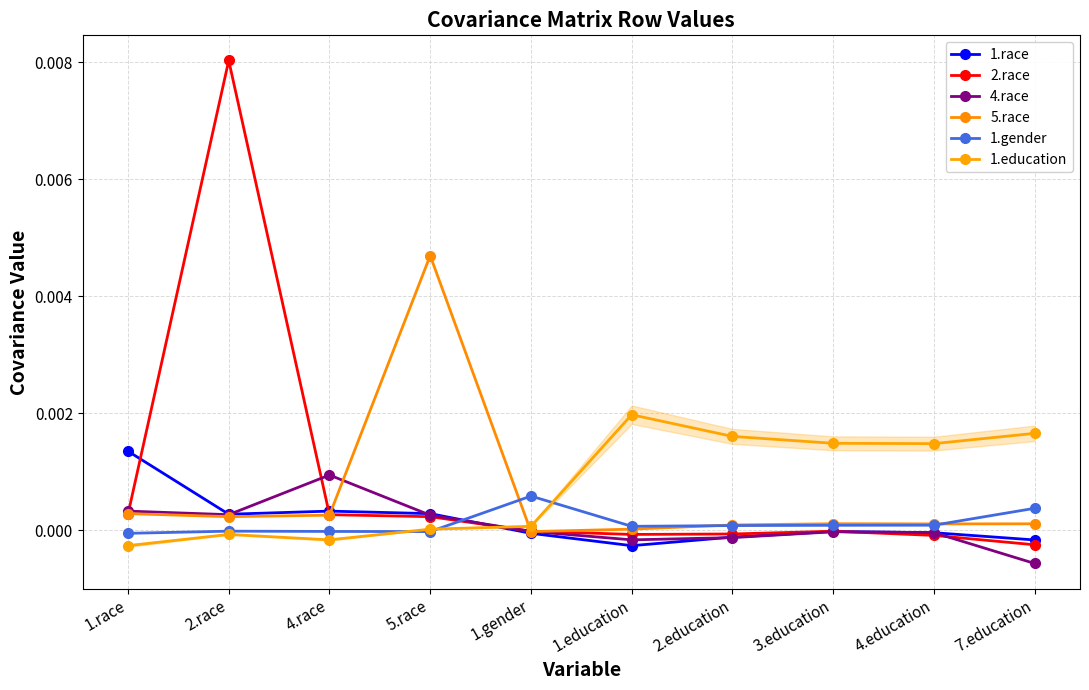

Rank the series at 1.gender from highest to lowest value.

1.gender, 1.education, 2.race, 4.race, 5.race, 1.race